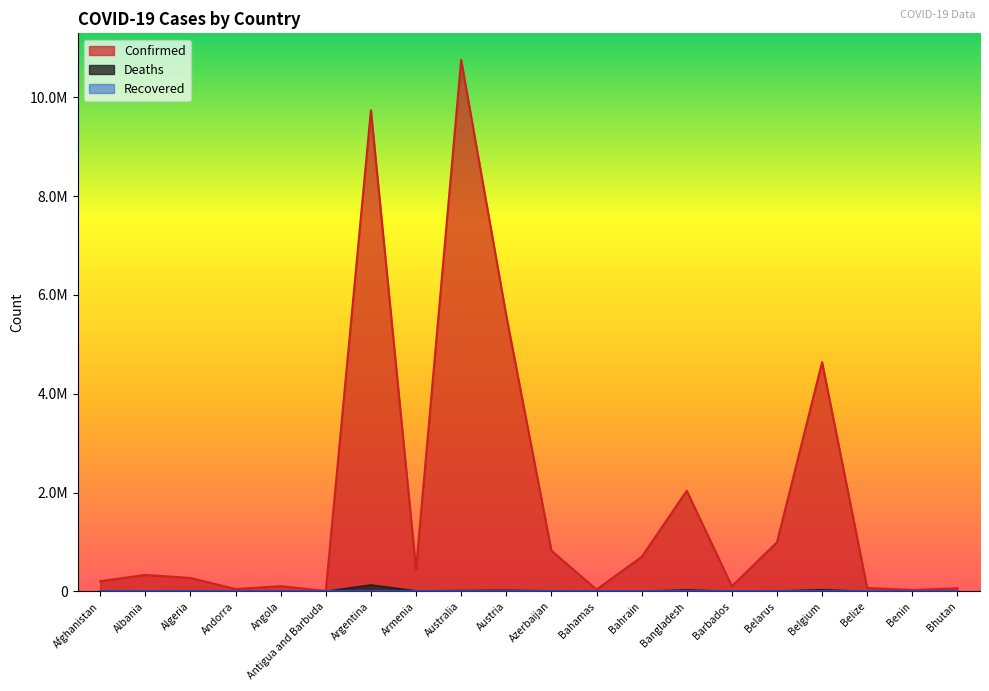

Between Antigua and Barbuda and Bahamas, which series saw the biggest shift?

Confirmed